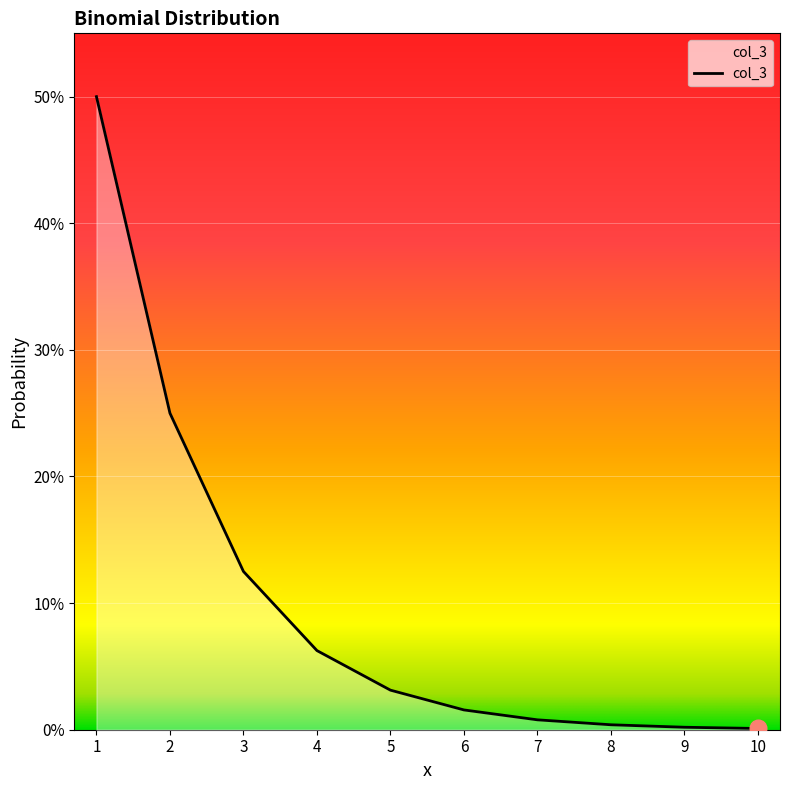

Does the chart have visible grid lines?

Yes